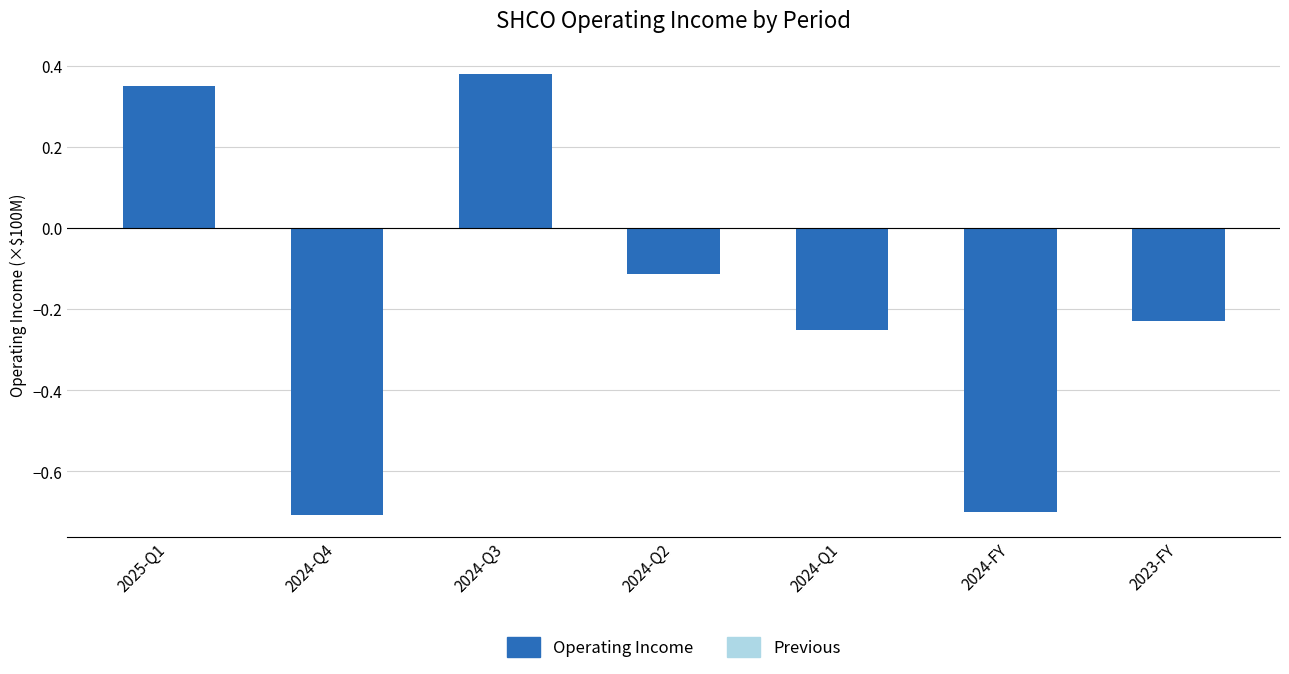

What is the minimum value shown in the chart?

-0.7